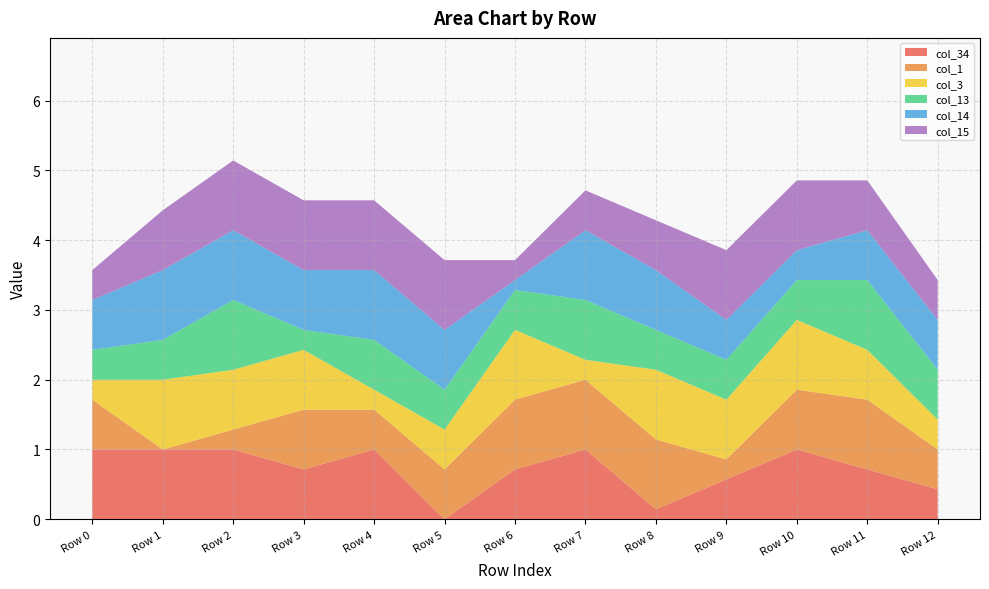

Reading left to right, transcribe all the data shown in this chart.

col_34: 1.0	1.0	1.0	0.7	1.0	0.0	0.7	1.0	0.1	0.6	1.0	0.7	0.4
col_1: 0.7	0.0	0.3	0.9	0.6	0.7	1.0	1.0	1.0	0.3	0.9	1.0	0.6
col_3: 0.3	1.0	0.9	0.9	0.3	0.6	1.0	0.3	1.0	0.9	1.0	0.7	0.4
col_13: 0.4	0.6	1.0	0.3	0.7	0.6	0.6	0.9	0.6	0.6	0.6	1.0	0.7
col_14: 0.7	1.0	1.0	0.9	1.0	0.9	0.1	1.0	0.9	0.6	0.4	0.7	0.7
col_15: 0.4	0.9	1.0	1.0	1.0	1.0	0.3	0.6	0.7	1.0	1.0	0.7	0.6